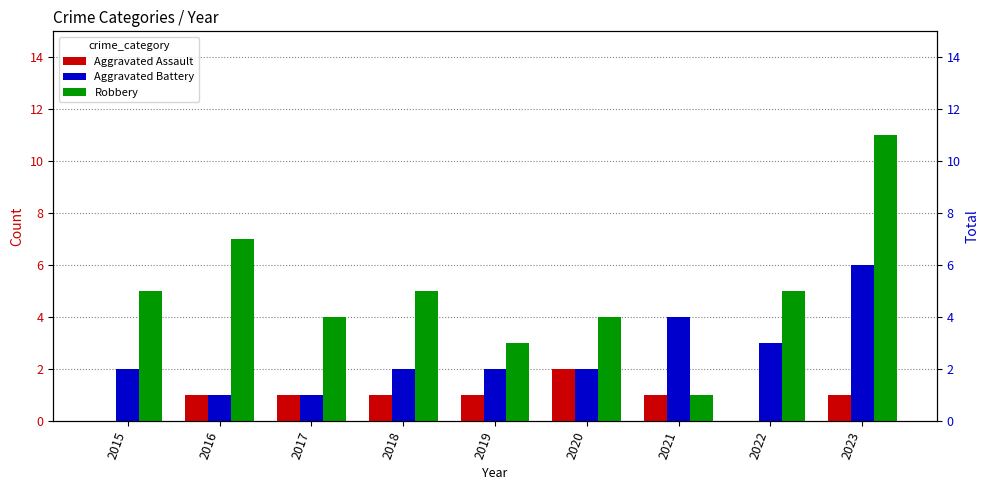

At how many categories does at least one series exceed 6?

2